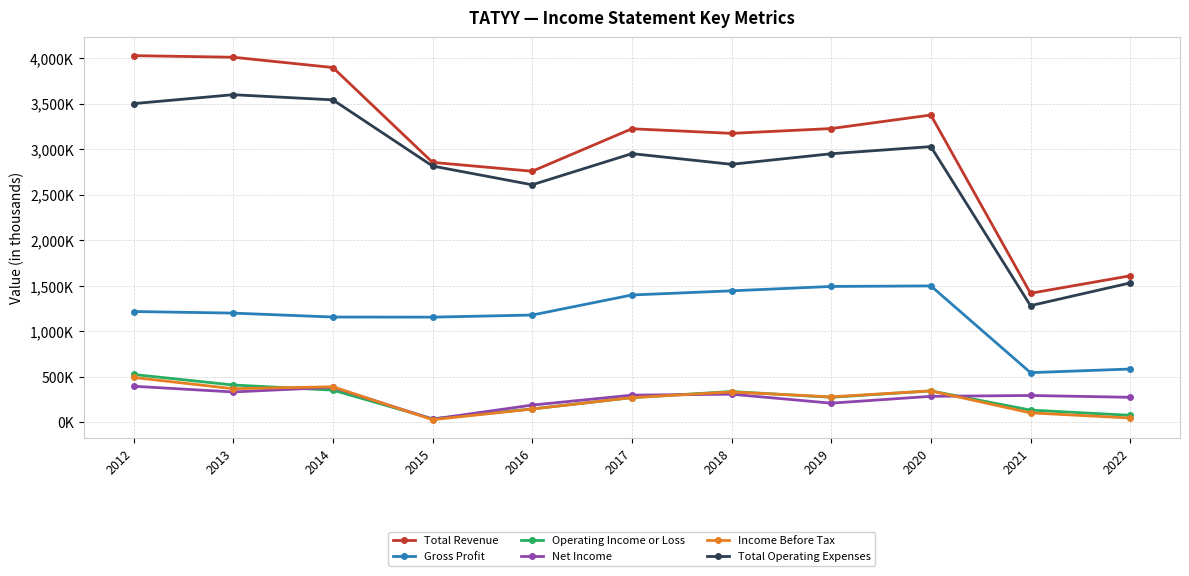

At which category is the sum across all series the highest?

2012